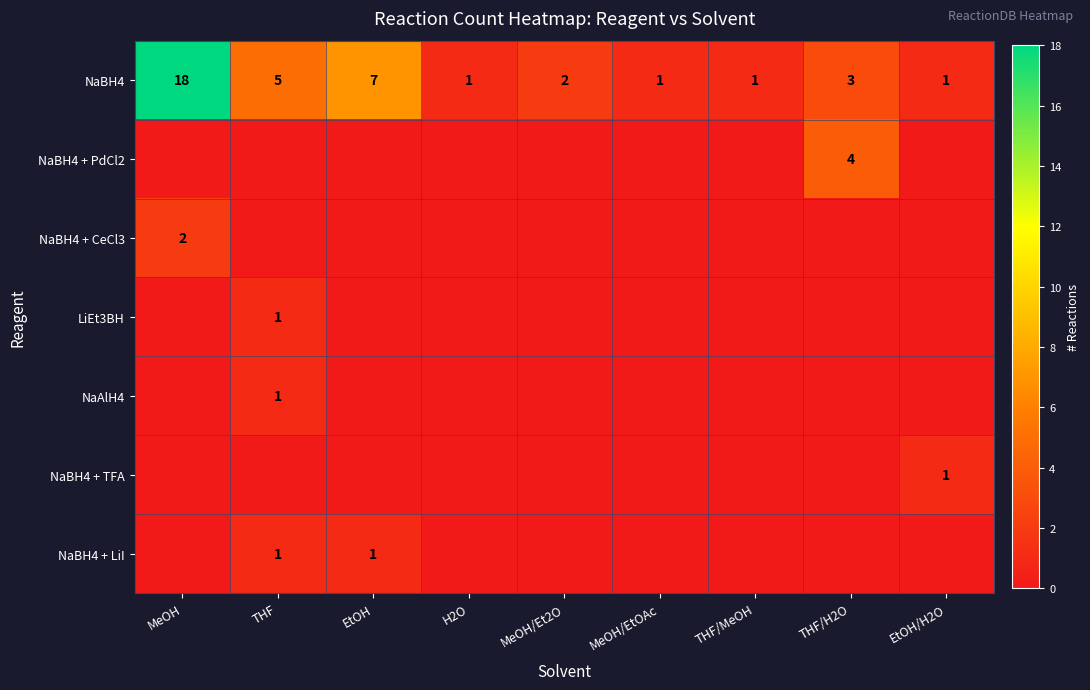

How many data points in NaBH4 are less than 2?

4